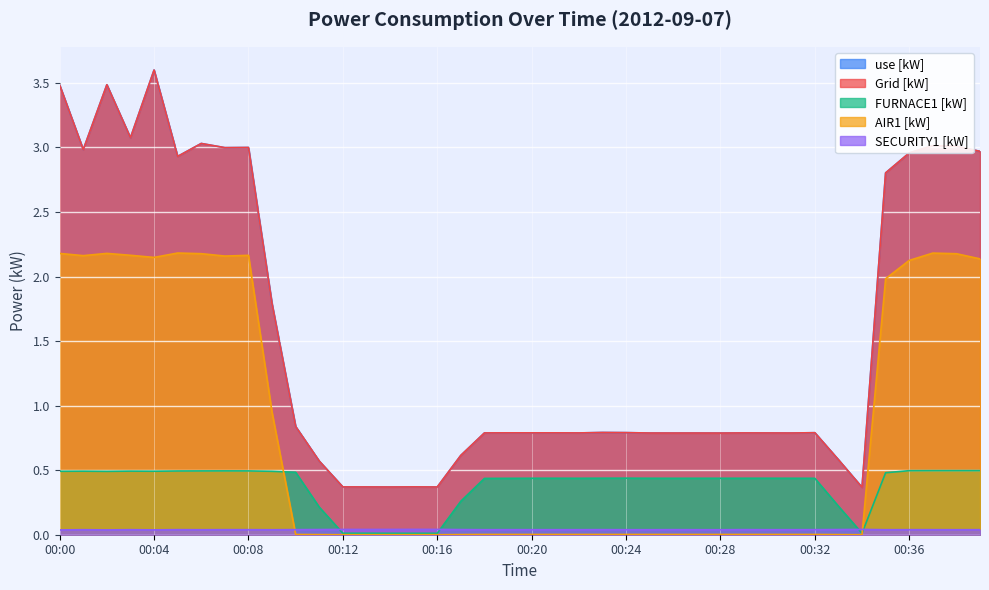

At which category is the sum across all series the highest?

00:04